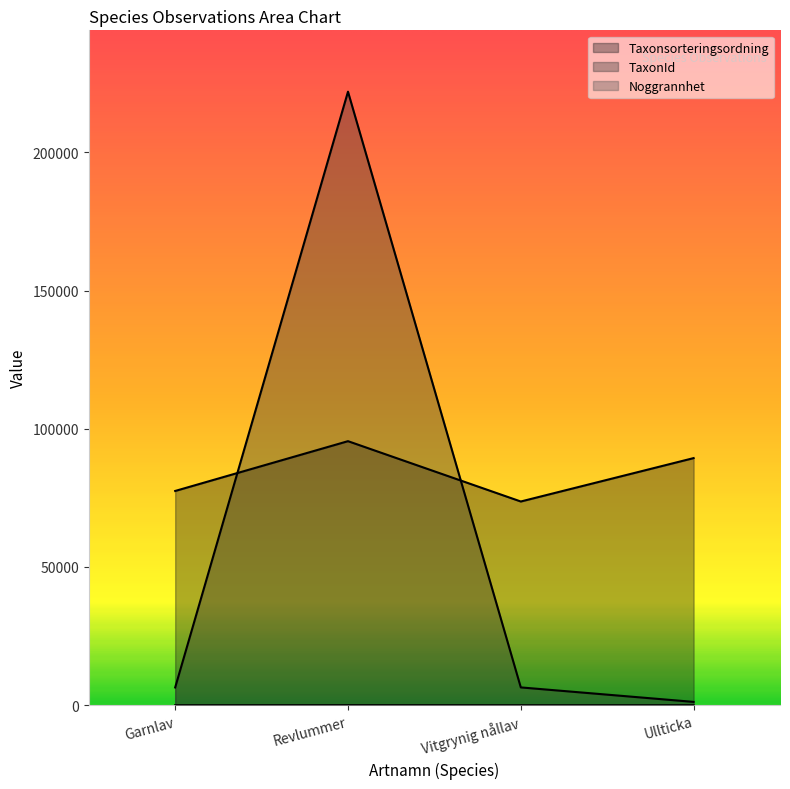

How many series are shown in this chart?

3